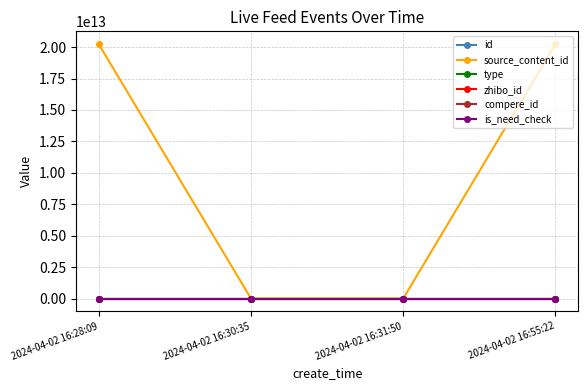

What is the total value across all series at 2024-04-02 16:30:35?

3558632